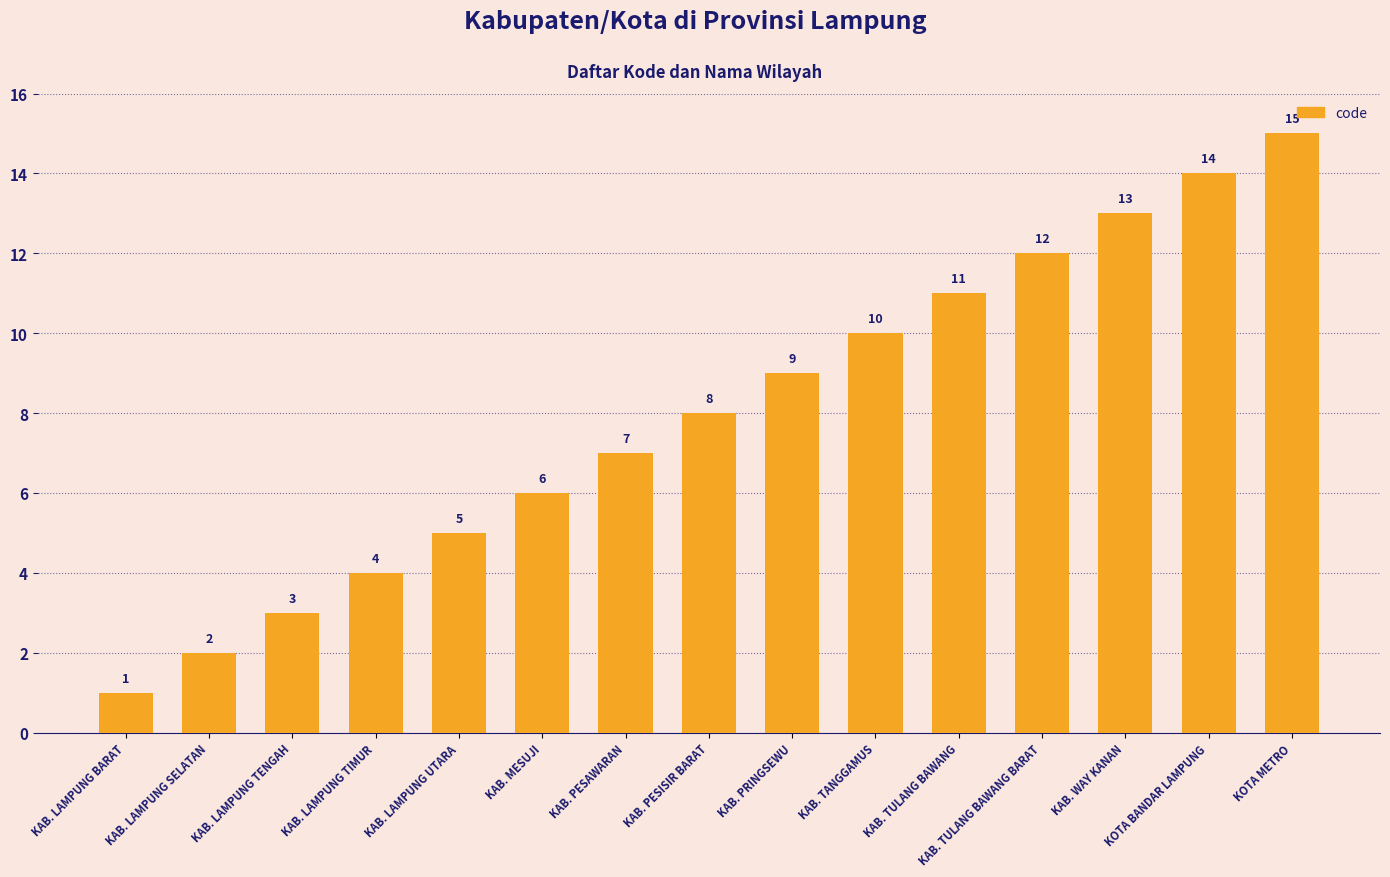

List the labels in order of value, smallest first.

KAB. LAMPUNG BARAT, KAB. LAMPUNG SELATAN, KAB. LAMPUNG TENGAH, KAB. LAMPUNG TIMUR, KAB. LAMPUNG UTARA, KAB. MESUJI, KAB. PESAWARAN, KAB. PESISIR BARAT, KAB. PRINGSEWU, KAB. TANGGAMUS, KAB. TULANG BAWANG, KAB. TULANG BAWANG BARAT, KAB. WAY KANAN, KOTA BANDAR LAMPUNG, KOTA METRO